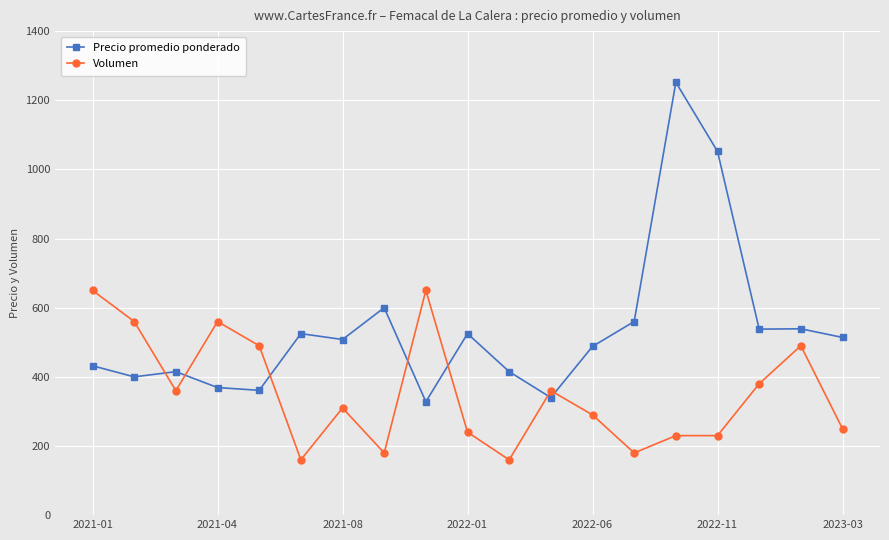

Which series has the largest range (max minus min)?

Precio promedio ponderado